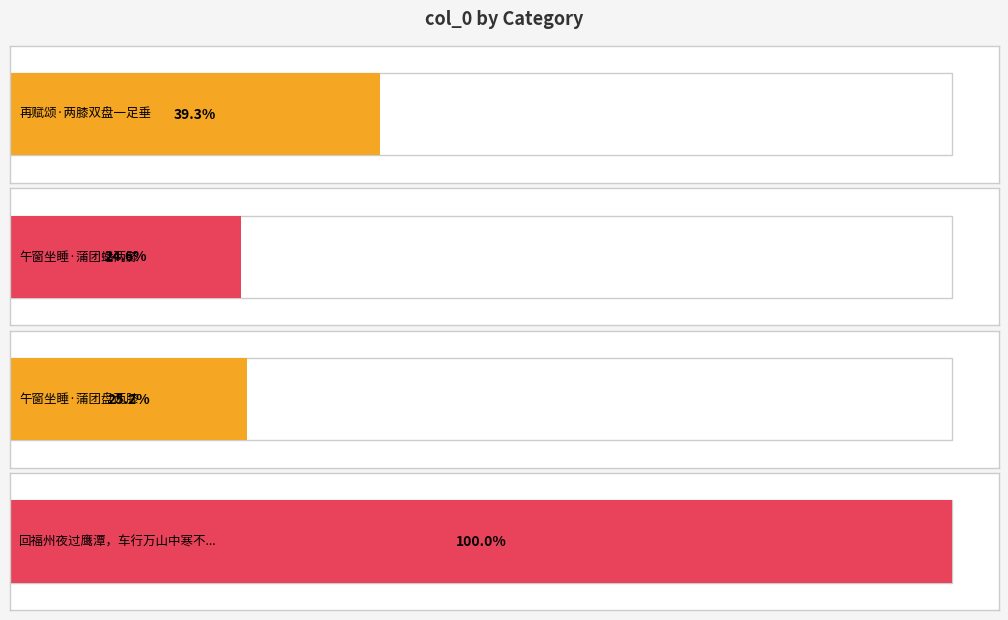

Where is the data nearest to the value 253448?

再赋颂·两膝双盘一足垂